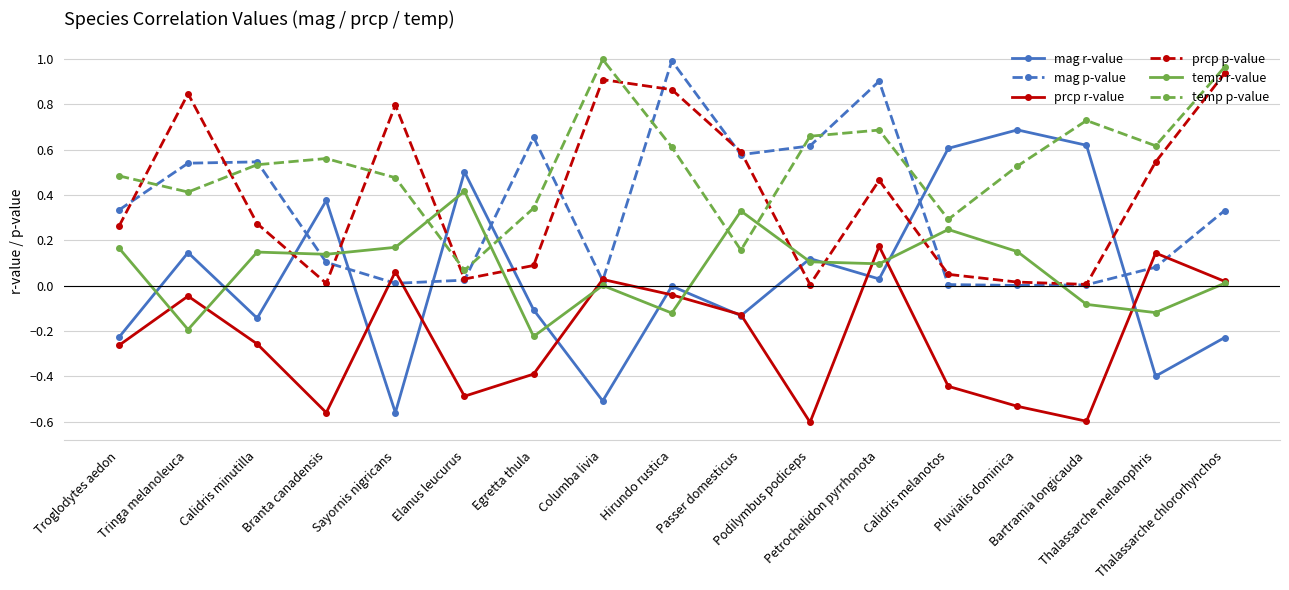

What is the sum of all mag p-value values?

5.7